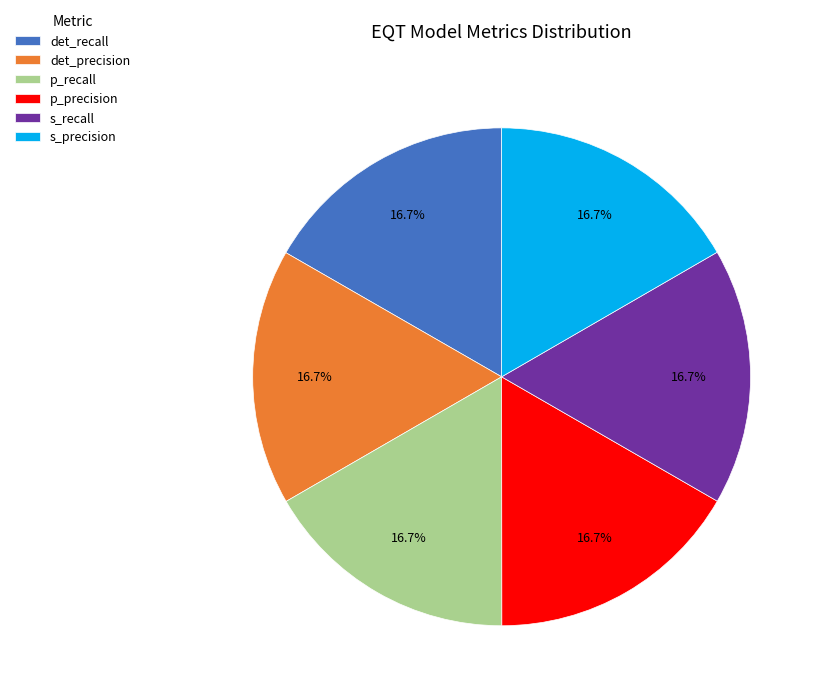

How many segments does this pie chart have?

6